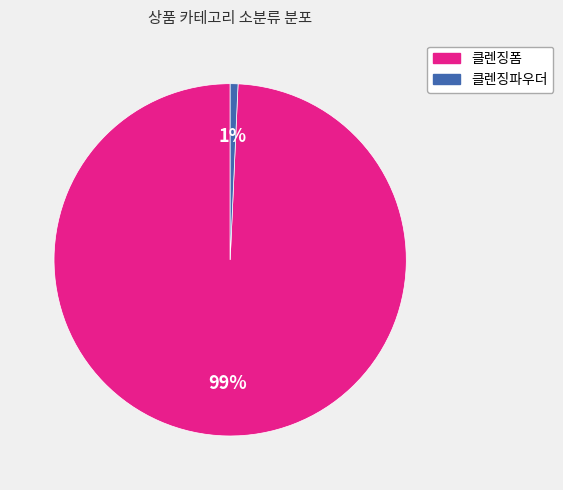

Is 클렌징폼 the majority of the pie?

Yes